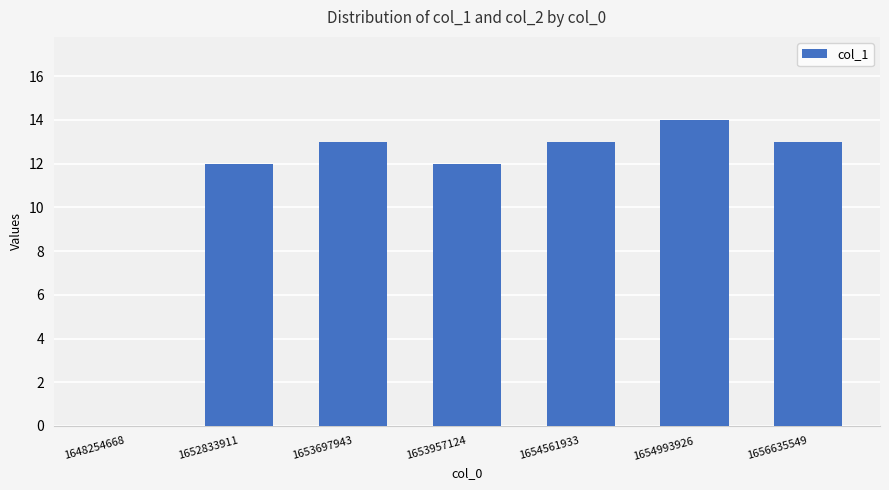

What is the ratio of the value at 1653697943 to the value at 1653957124?

1.1